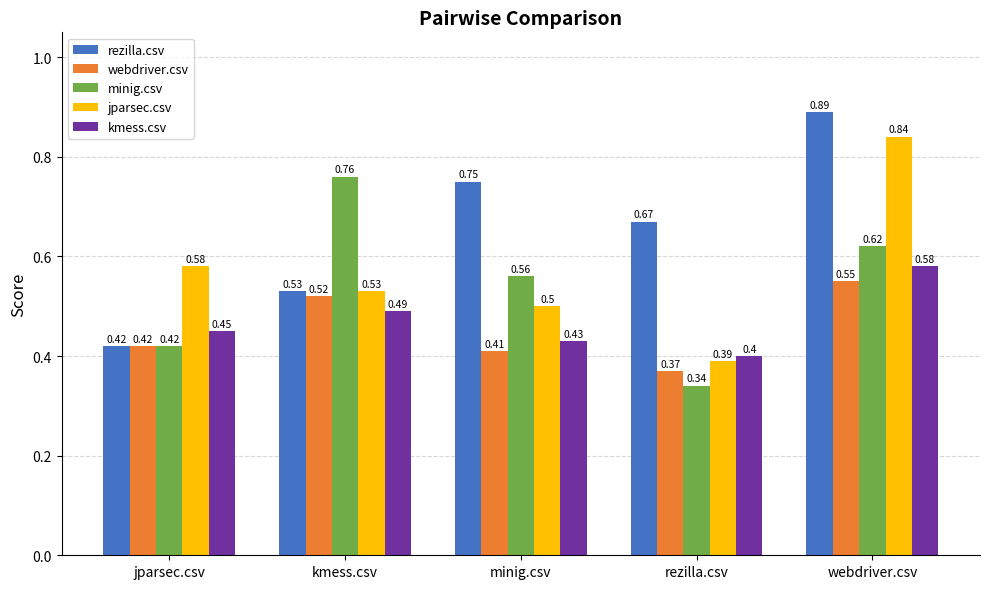

Which label corresponds to the smallest value in the chart?

rezilla.csv